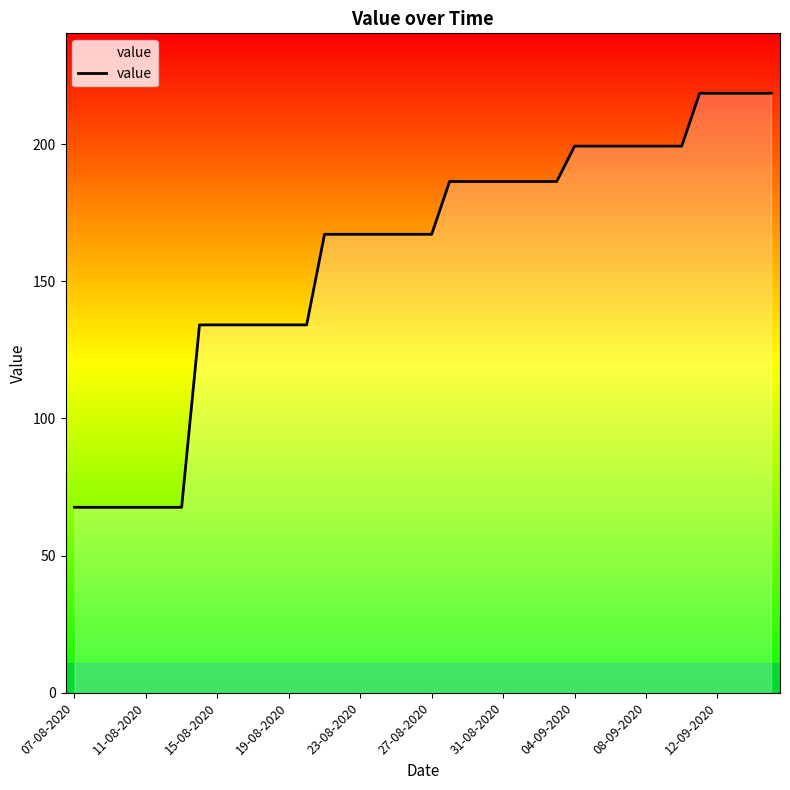

What is the average value?

159.4